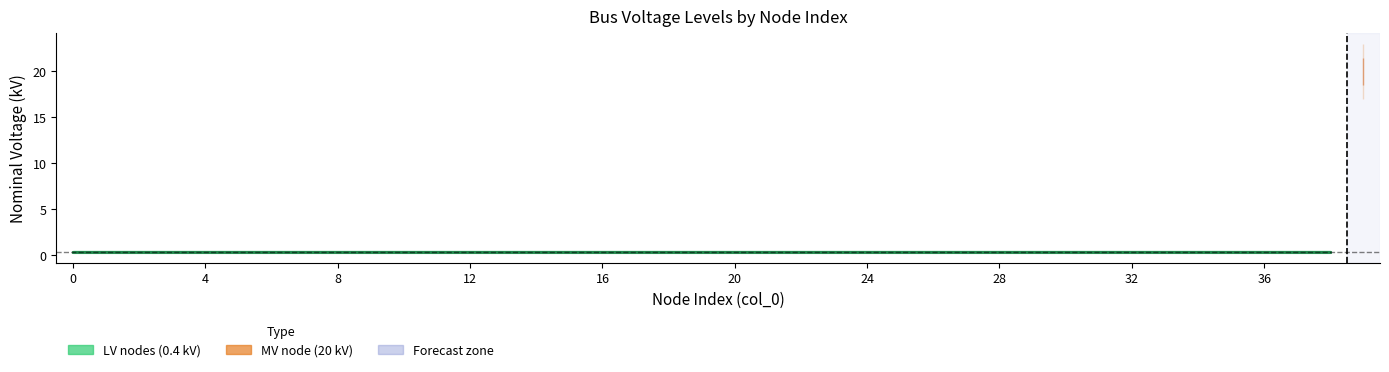

What is the sum of all values?

35.6